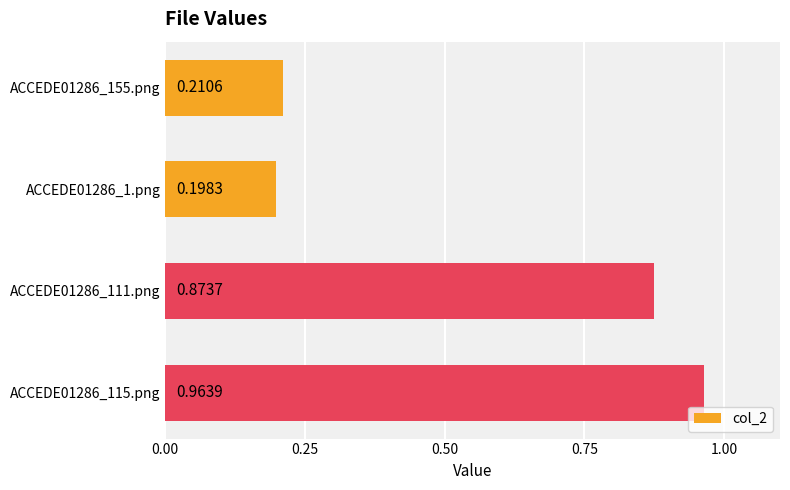

Which category has the lowest value across all series?

ACCEDE01286_1.png